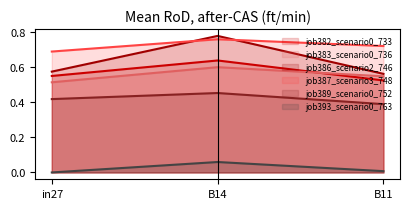

Is the value of job383_scenario0_736 at in27 greater than the value of job389_scenario0_752 at B14?

Yes